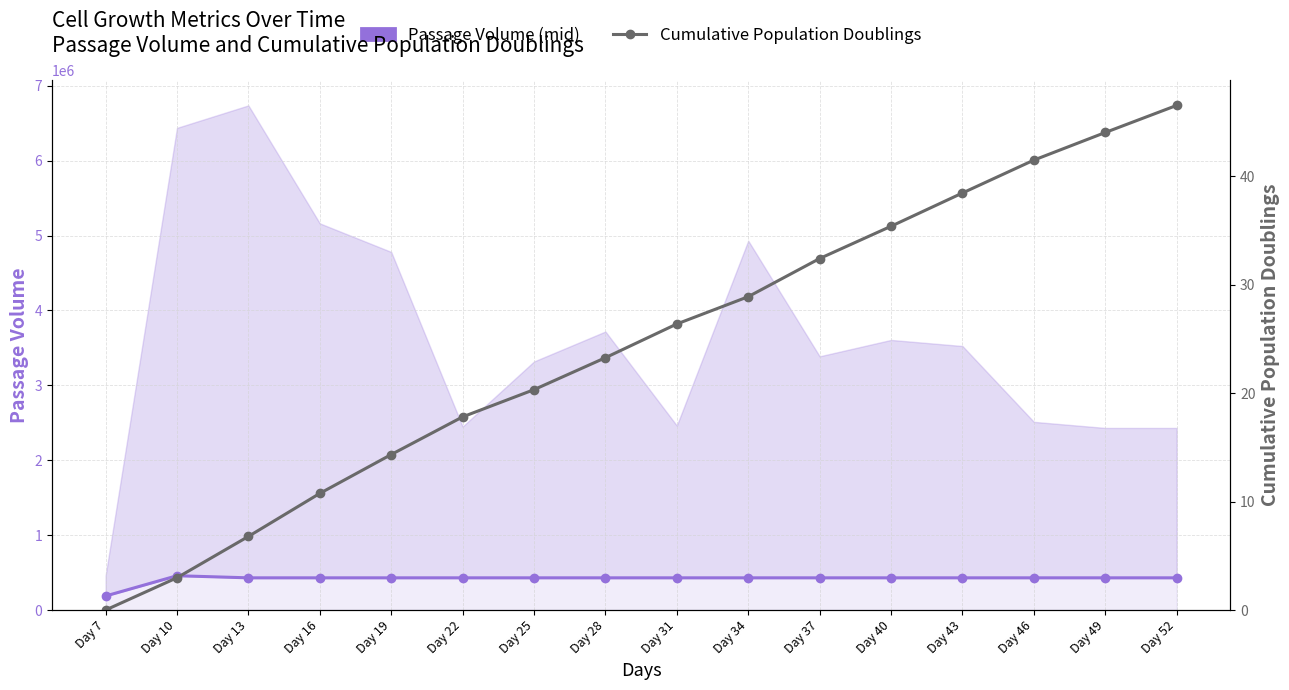

What is the average value of the Cumulative Population Doublings series?

24.4